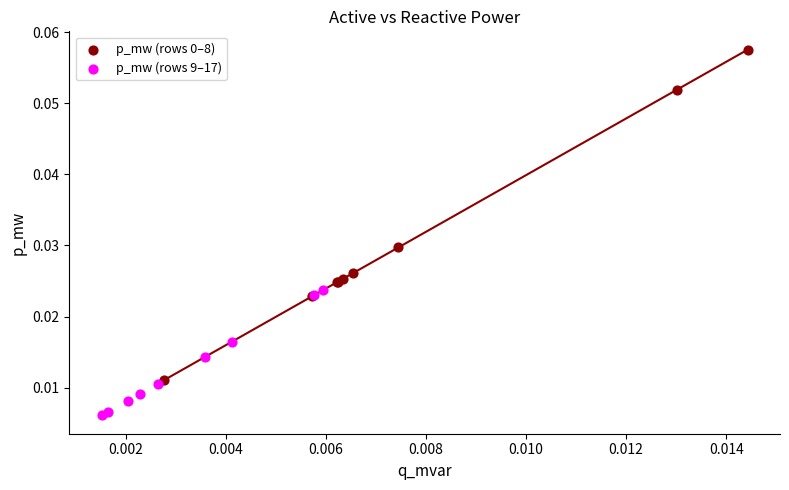

Which series reaches the minimum Y coordinate?

p_mw (rows 9–17)